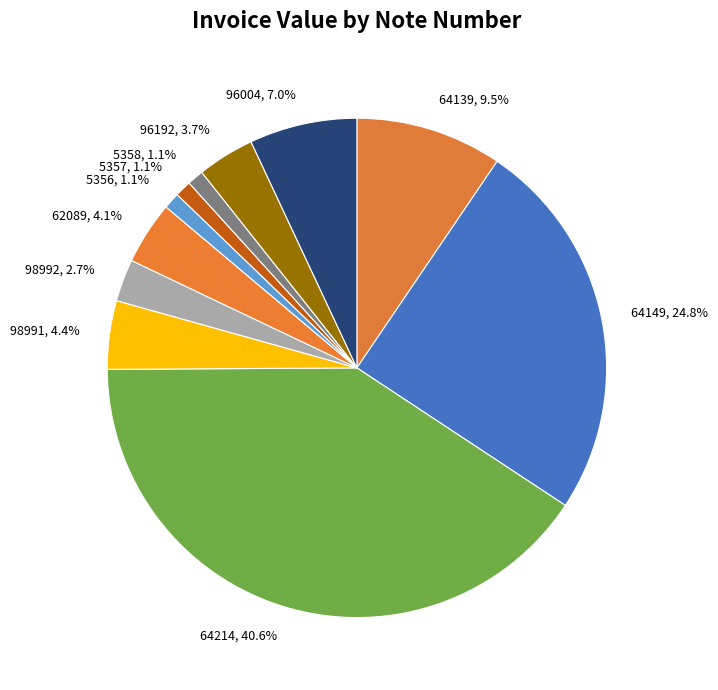

The 64139 slice represents 3% of the pie. True or false?

False